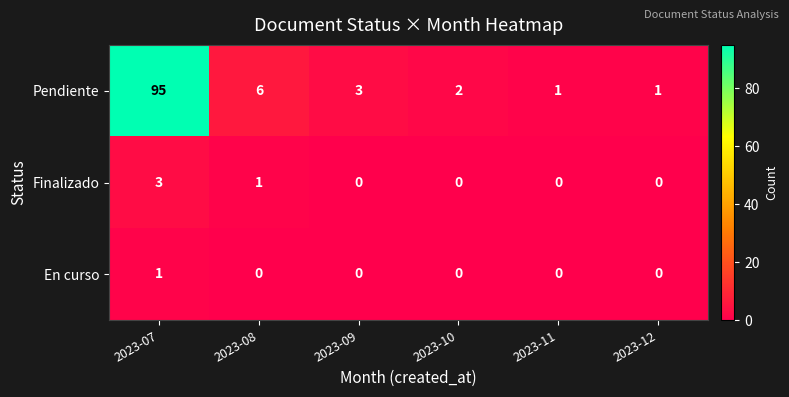

Rank the series by their maximum value, from lowest to highest.

En curso, Finalizado, Pendiente